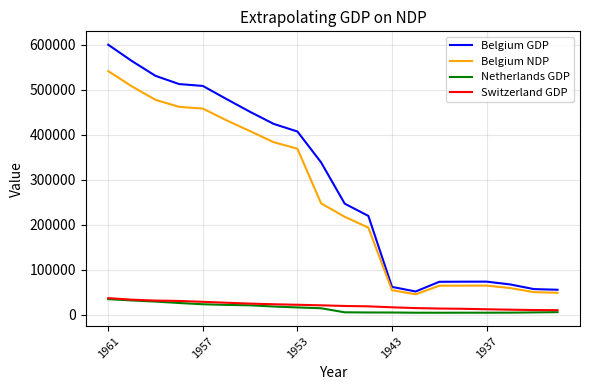

What is the minimum value for Belgium NDP?

46000.0